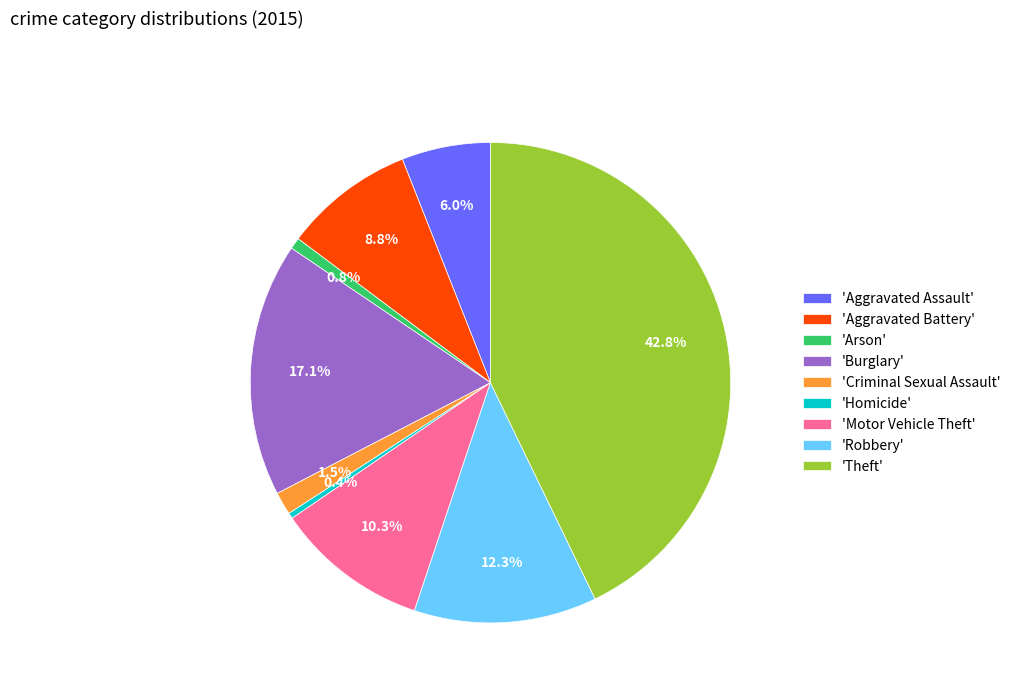

Which slice is the largest?

'Theft'